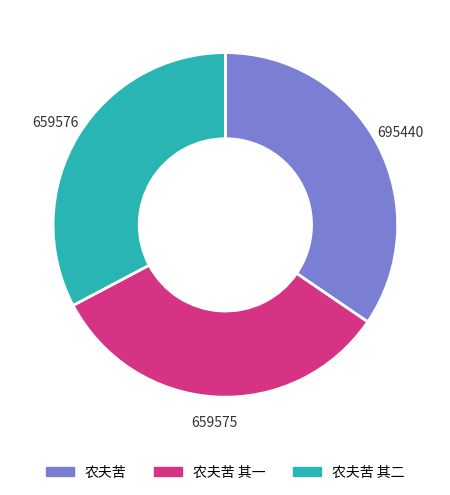

Does any single category account for the majority?

No